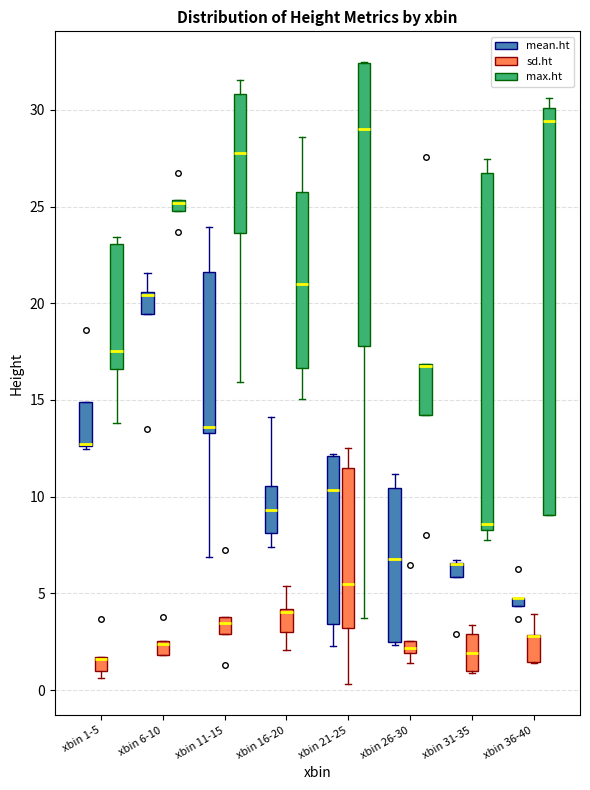

Which box is the tallest, from its lower edge to its upper edge?

xbin 36-40 (max.ht)